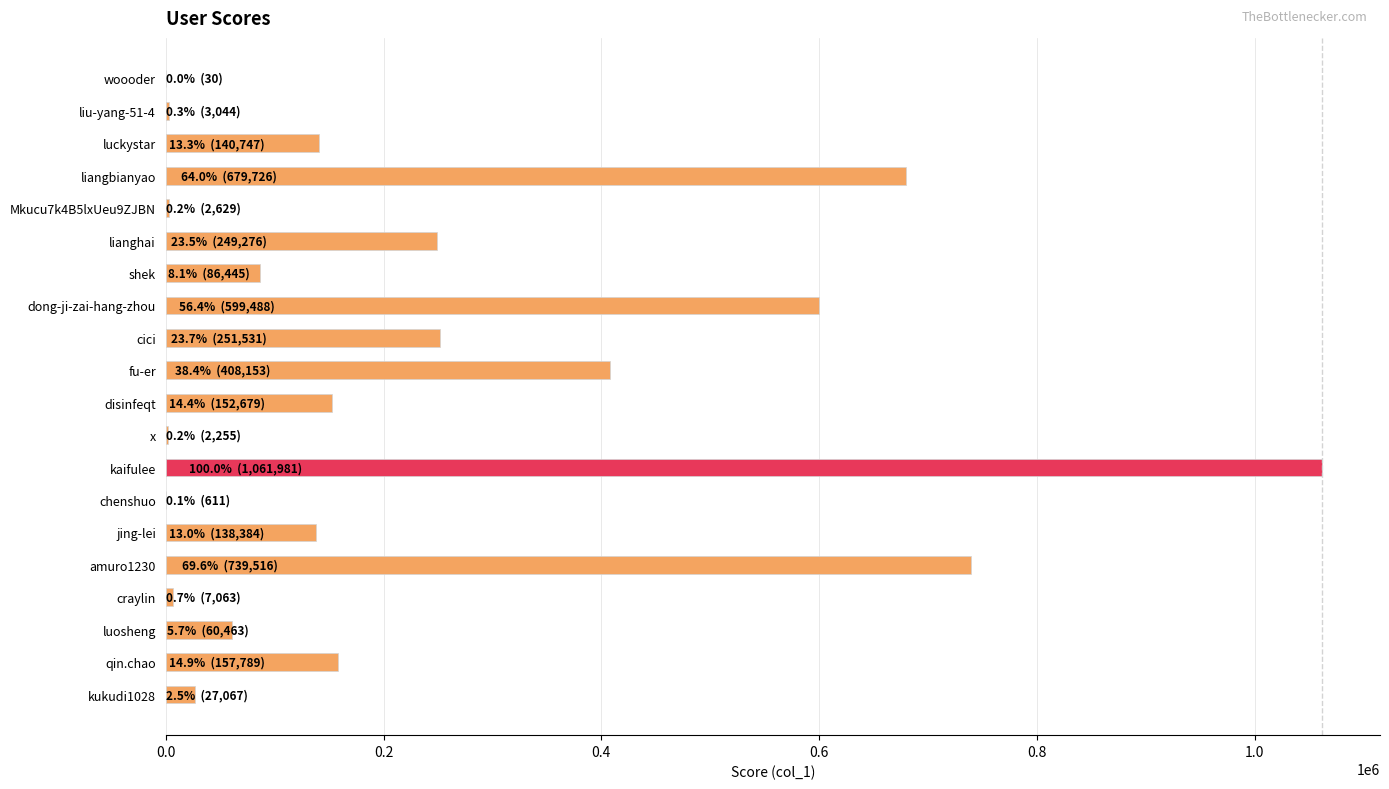

What is the change in value from disinfeqt to kaifulee?

+909302